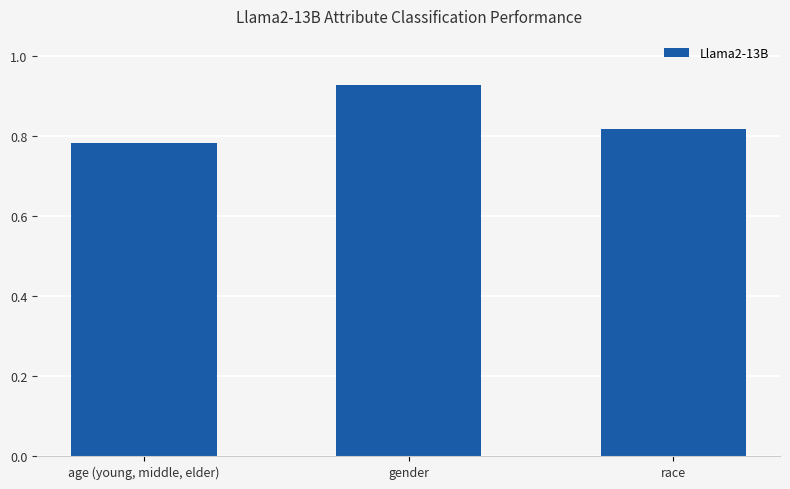

Which label corresponds to the largest value in the chart?

gender